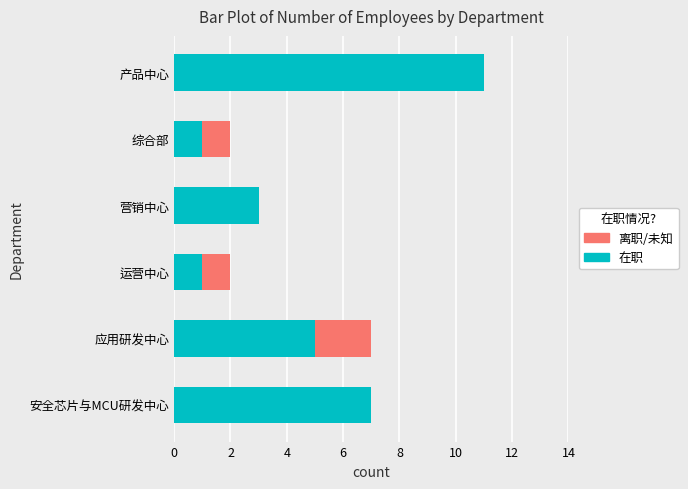

Is it true that 在职 equals 9 at 应用研发中心?

False